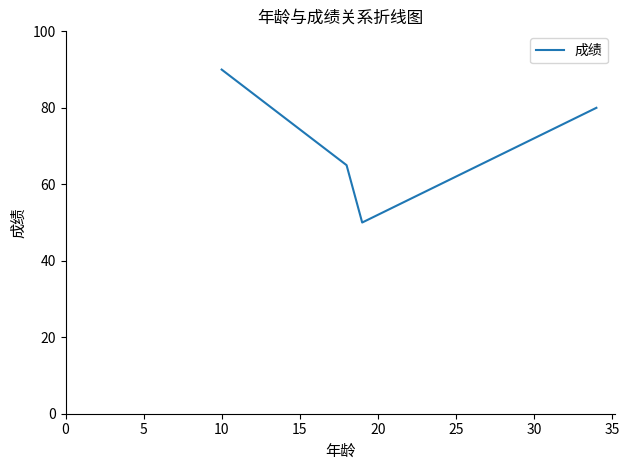

What is the difference between the maximum and minimum values?

40